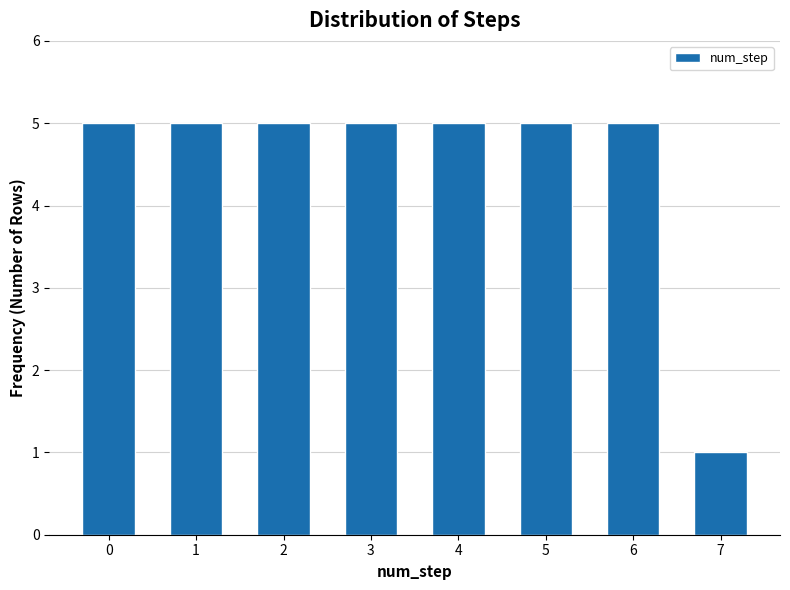

Reading right to left, list all the values displayed in this chart.

7=1	6=5	5=5	4=5	3=5	2=5	1=5	0=5